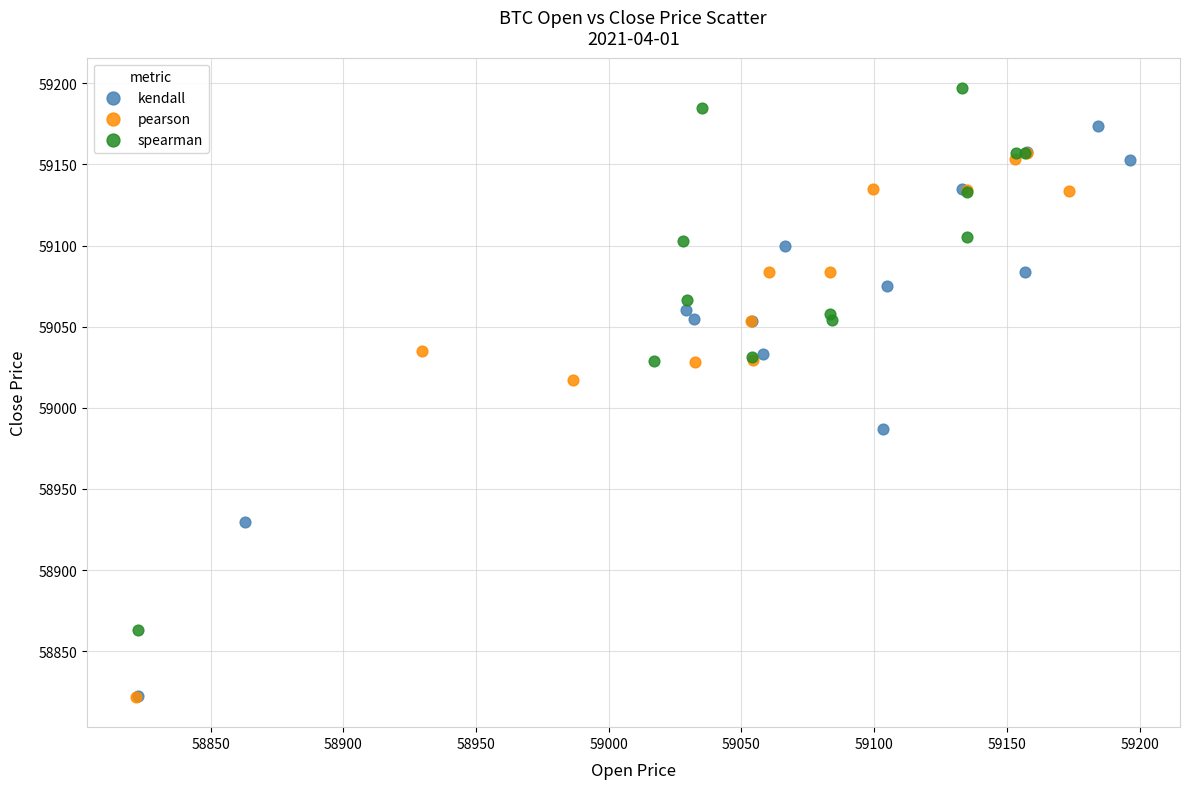

Which series reaches the maximum Y coordinate?

spearman